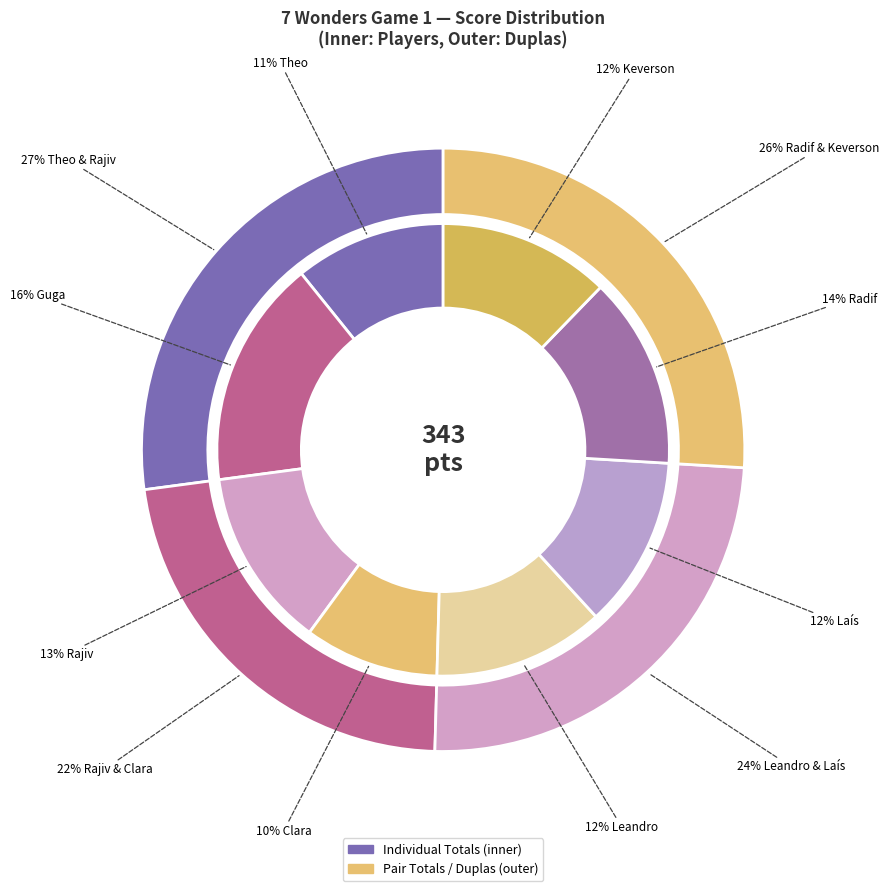

Count the number of slices in the pie.

8